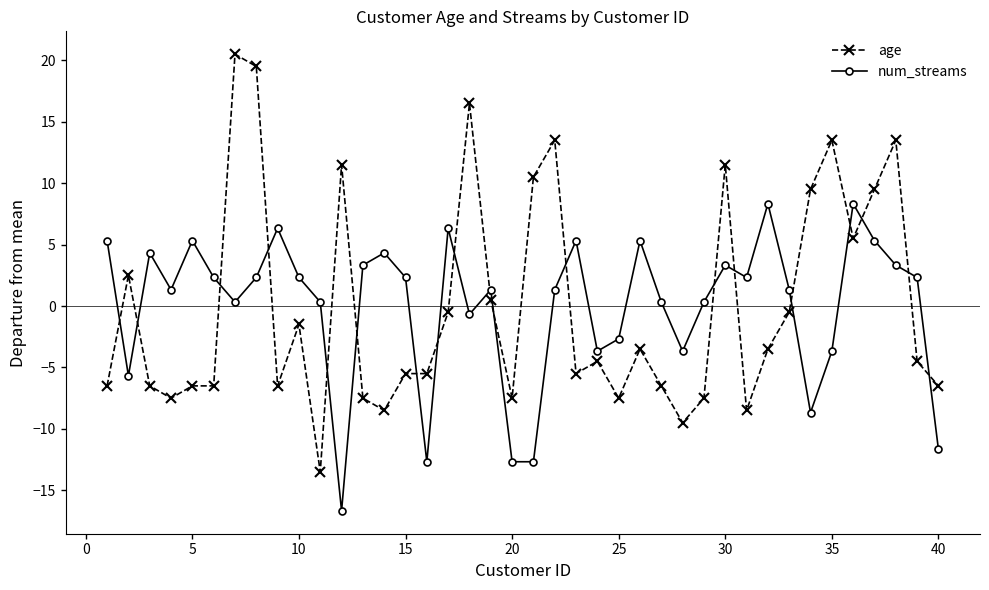

How many intersections are there between age and num_streams?

19